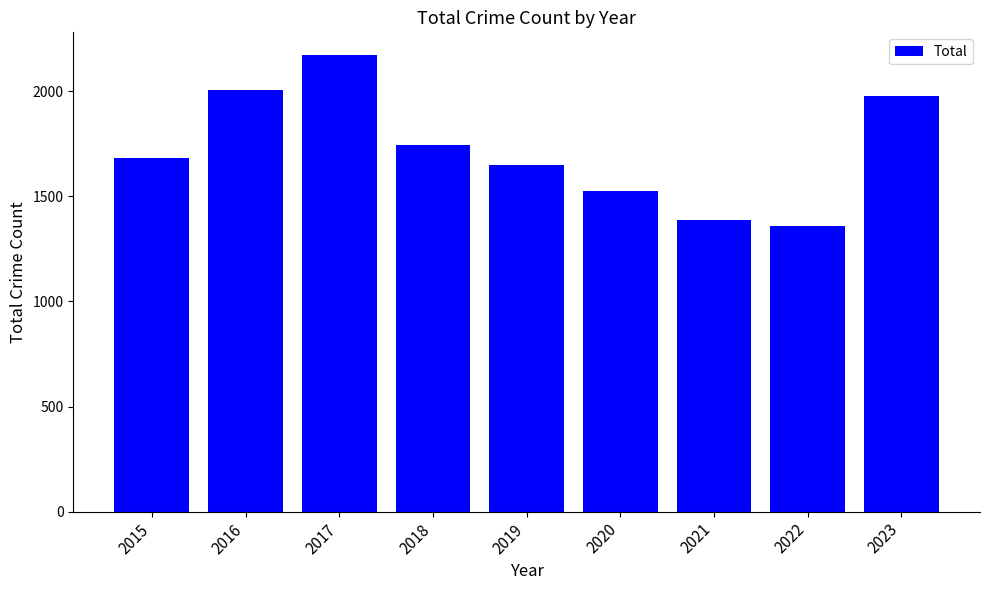

What is the difference between the maximum and minimum values?

812